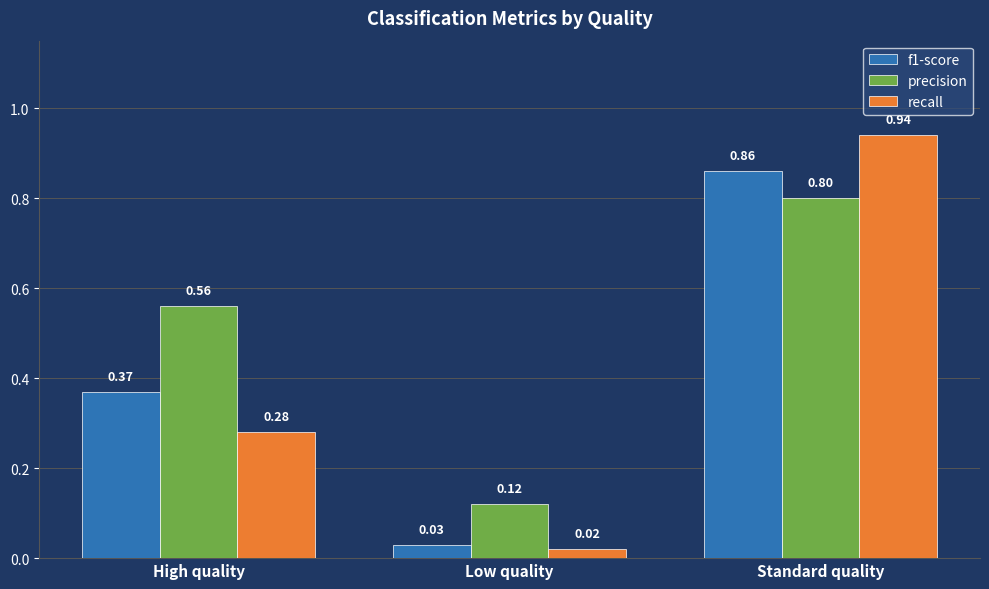

What is the total value across all series at Standard quality?

2.6